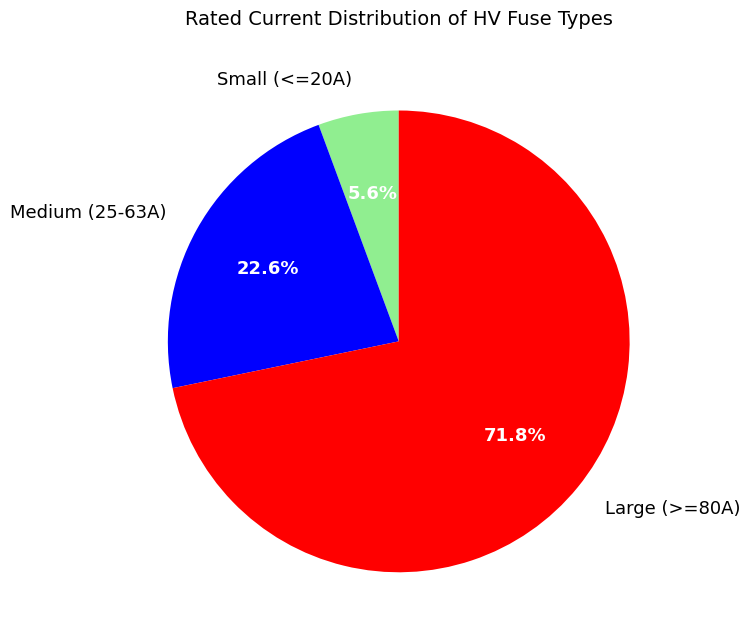

To the nearest percent, what is the average slice percentage?

33%